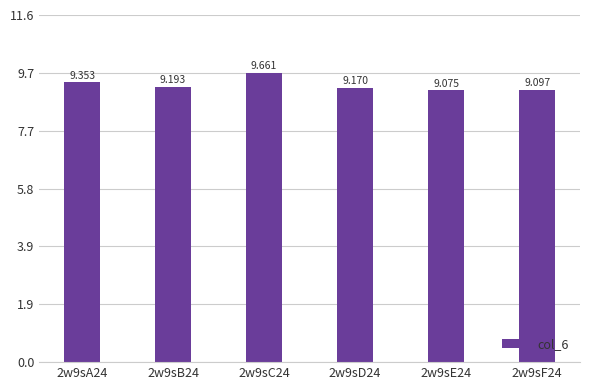

What position from the right is 2w9sD24?

3